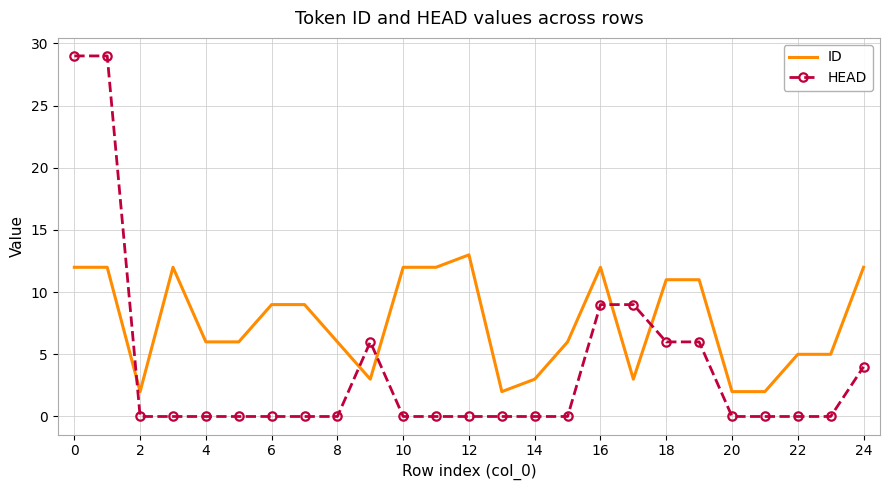

Which series has the widest spread of values?

HEAD